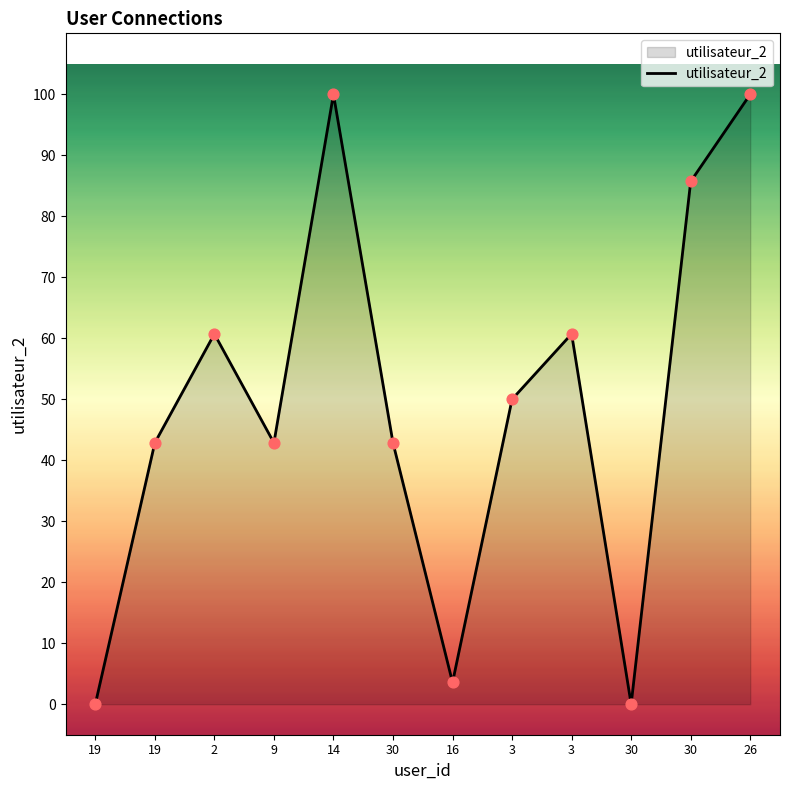

Is this an area chart (filled region under the line)?

Yes